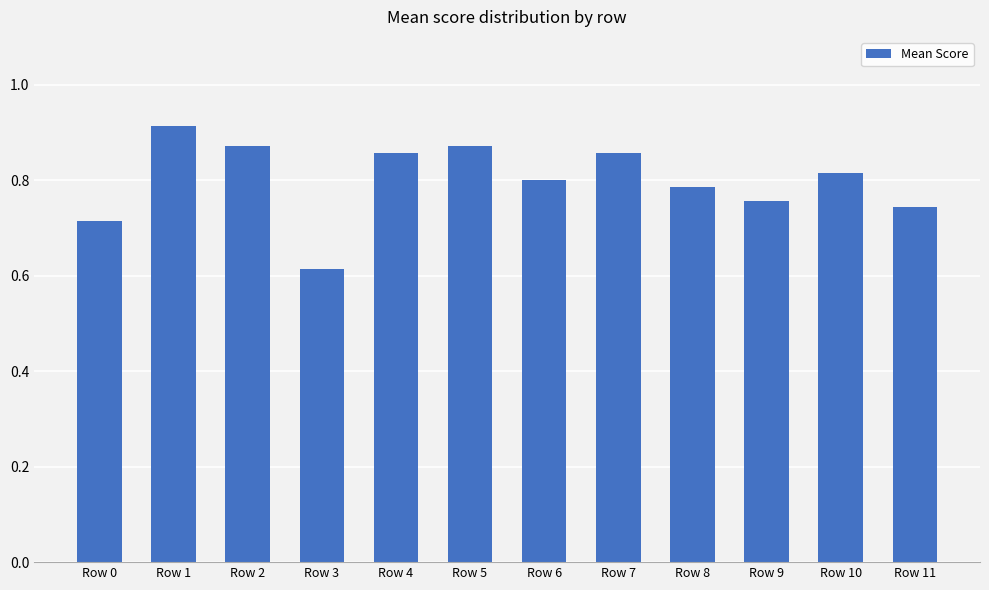

Between Row 0 and Row 7, which is larger?

Row 7